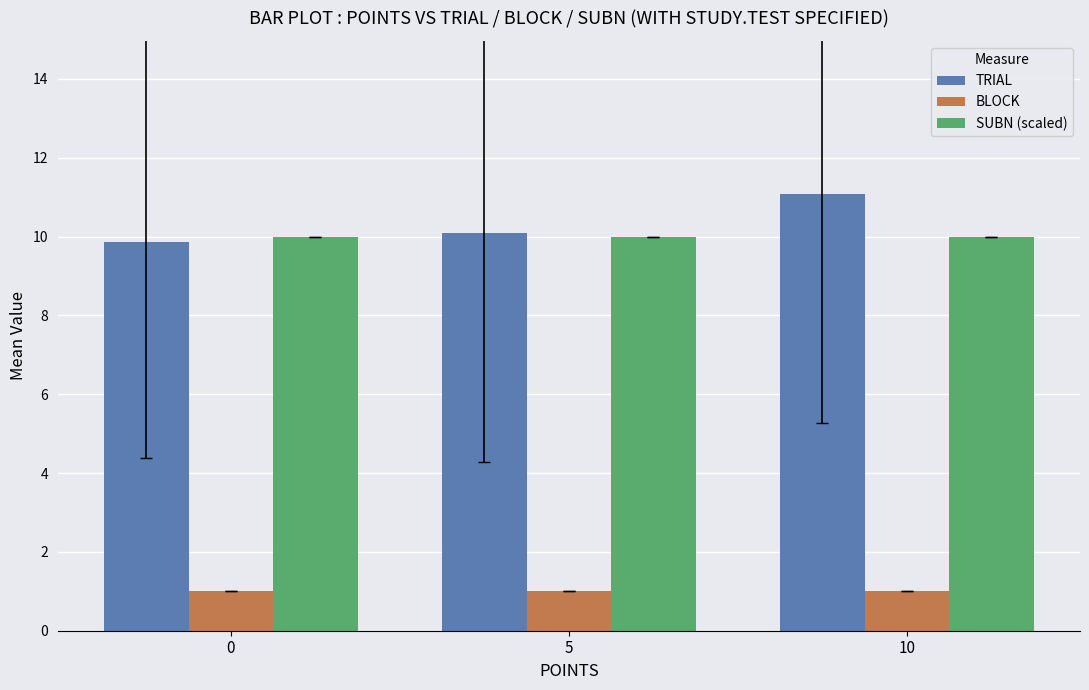

At how many categories does at least one series exceed 9?

3